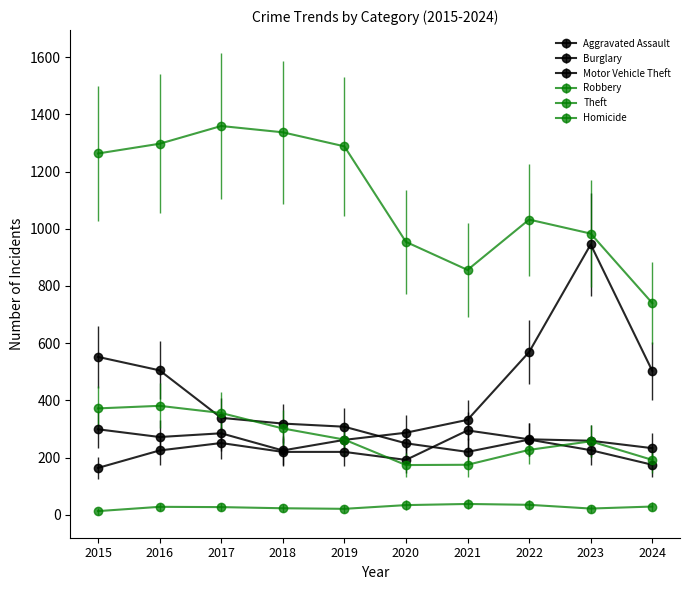

Is this an area chart (filled region under the line)?

No